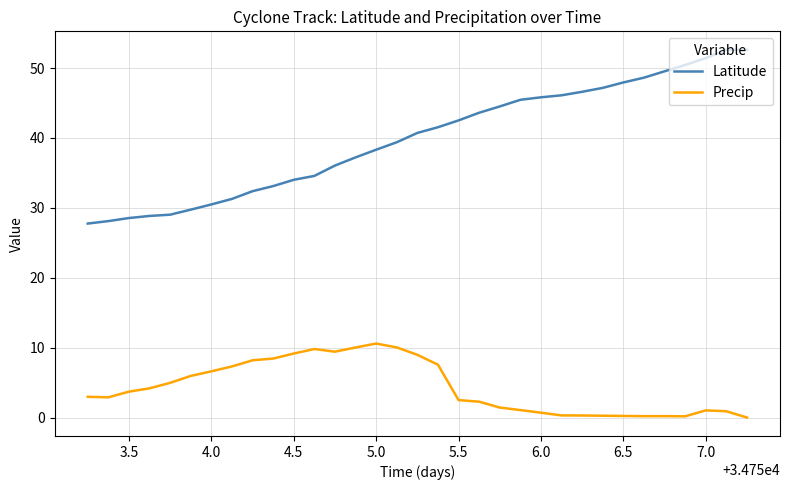

Which series has the widest spread of values?

Latitude